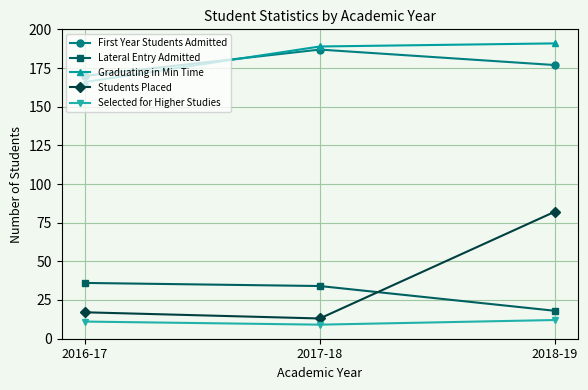

What is the total value across all series at 2017-18?

432